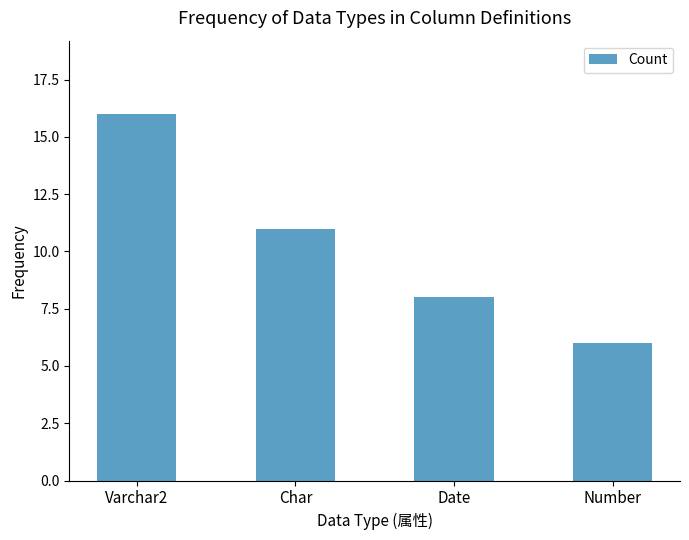

Rank the categories by value from lowest to highest.

Number, Date, Char, Varchar2